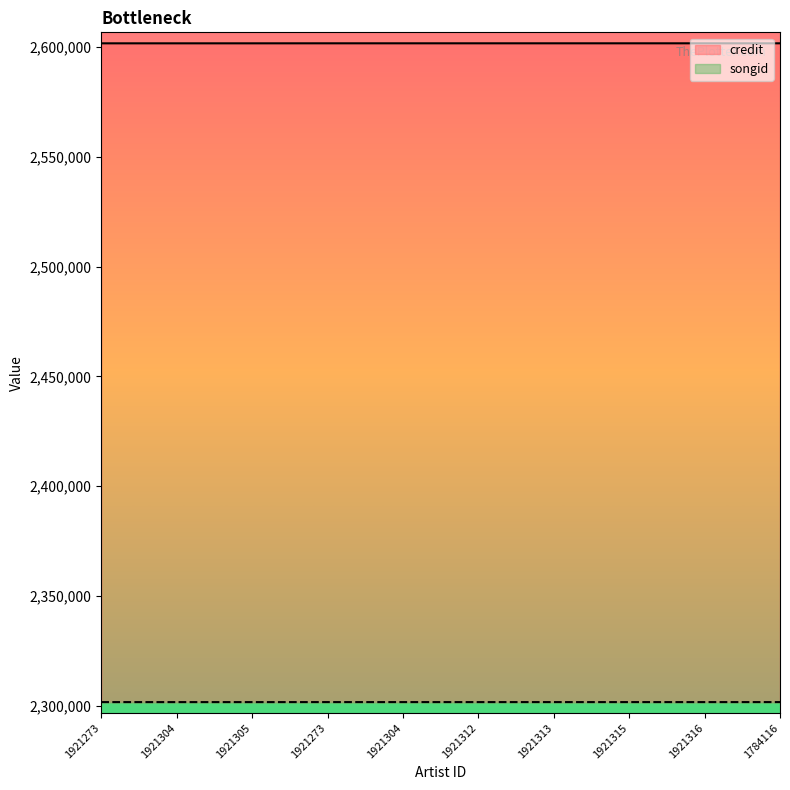

What is the sum of the songid values at 1921273 and 1921305?

4603301